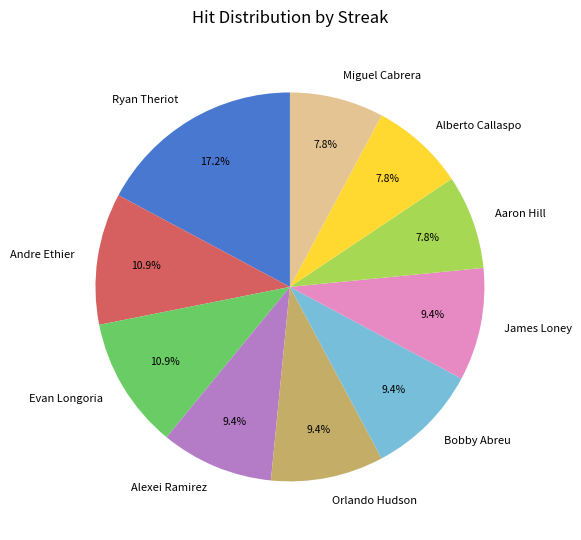

What portion of the pie excludes Evan Longoria?

89.1%